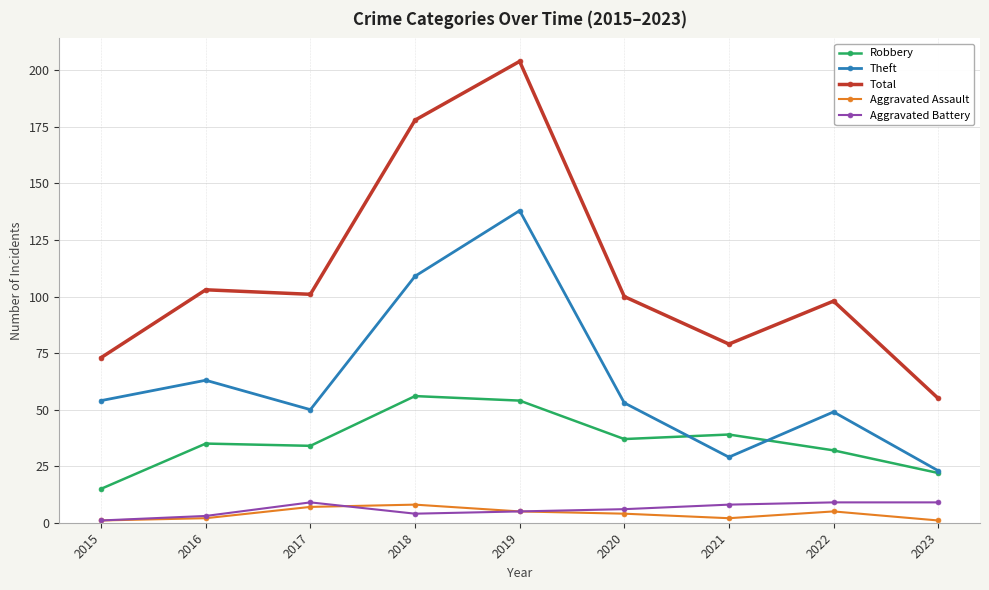

True or false: Robbery and Total intersect in this chart.

False